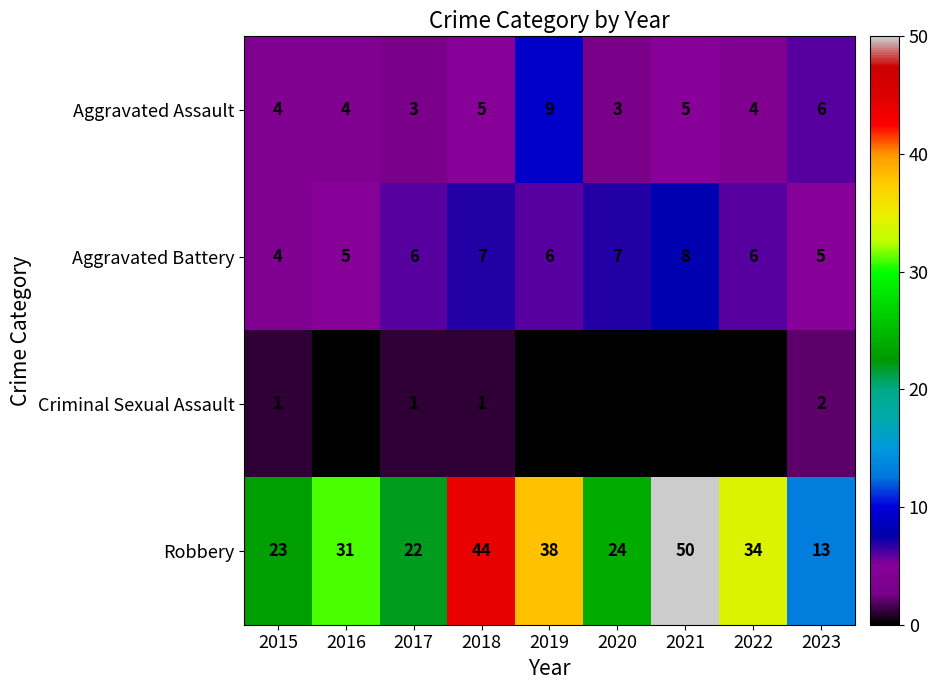

How many categories are shown in the chart?

9